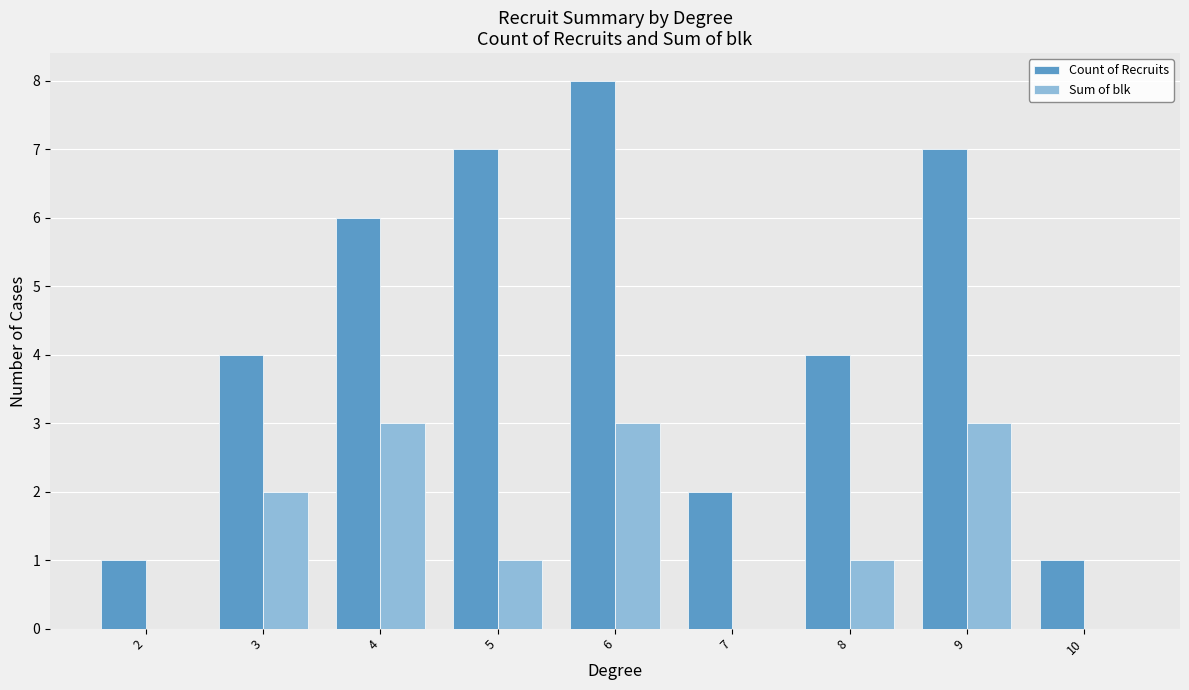

What is the sum of all Sum of blk values?

13